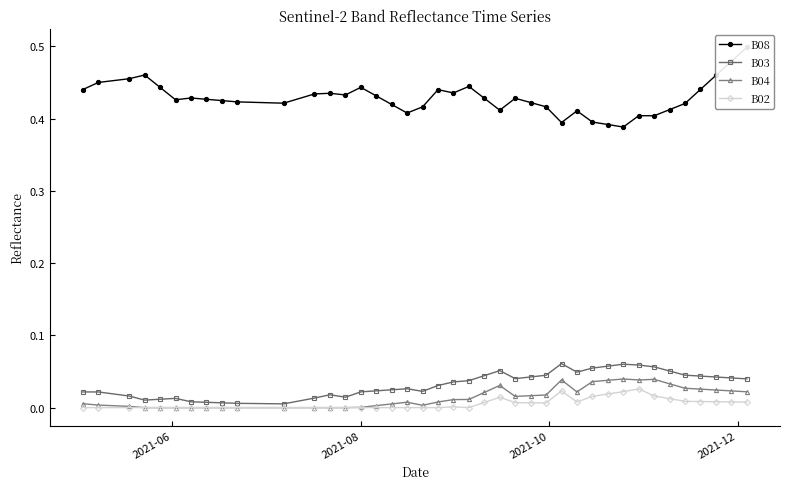

In B03, how many points are higher than both neighbors (excluding endpoints)?

6